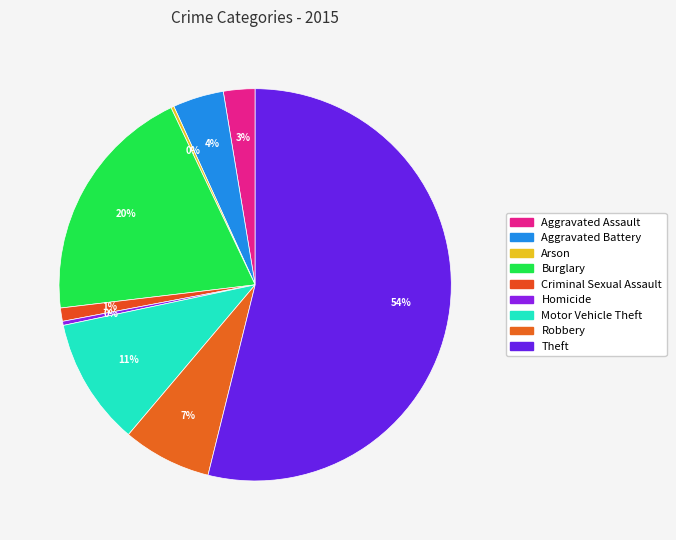

How many segments does this pie chart have?

9